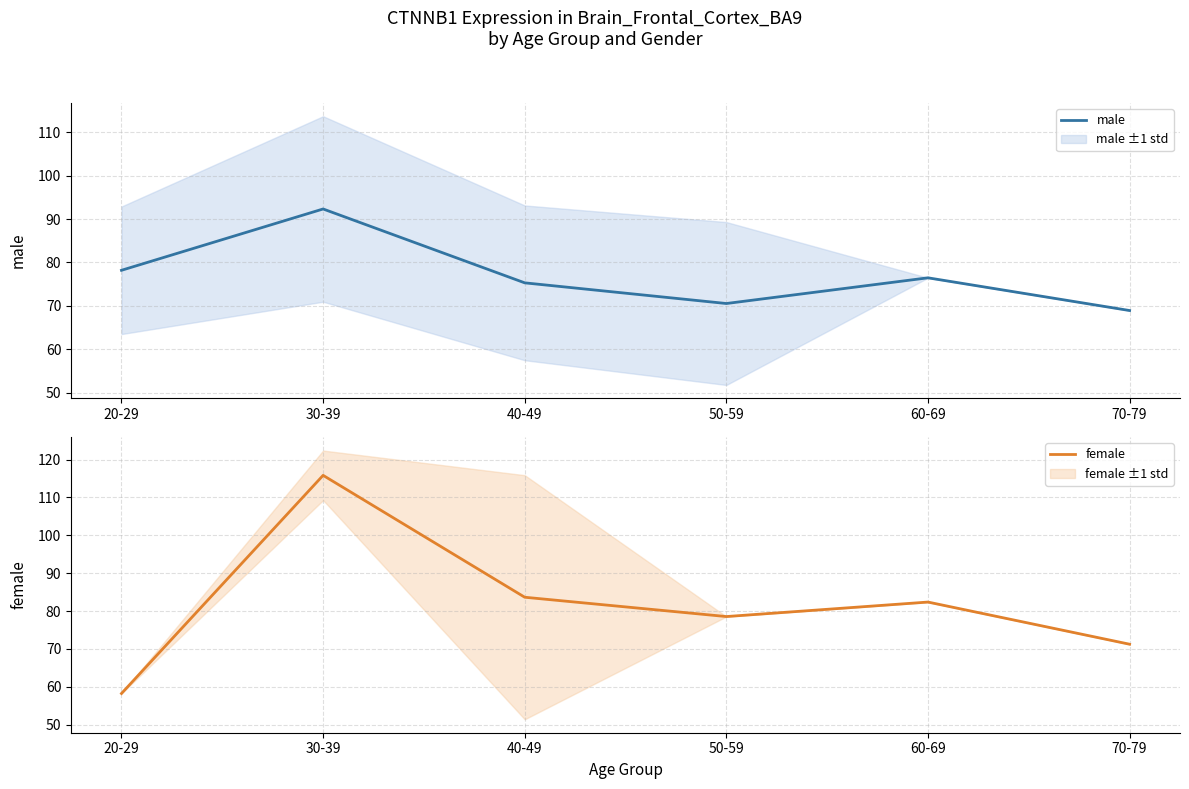

Where is the first local minimum for male?

50-59